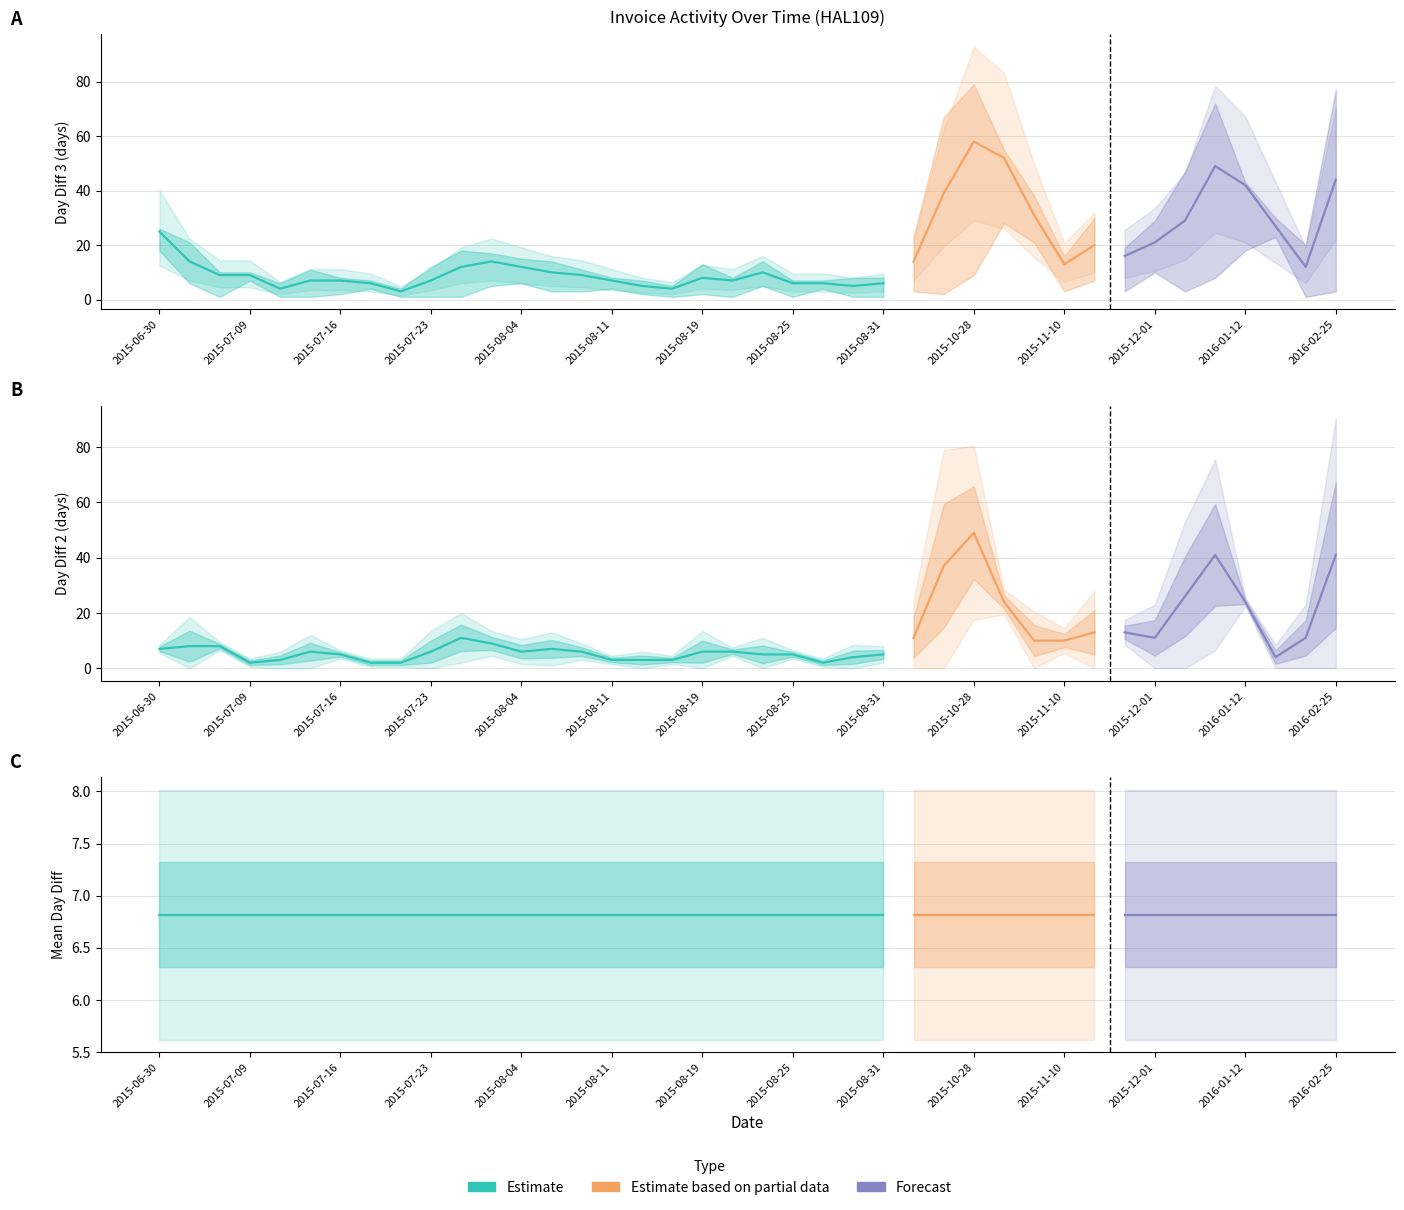

What is the minimum value shown in the chart?

1.0